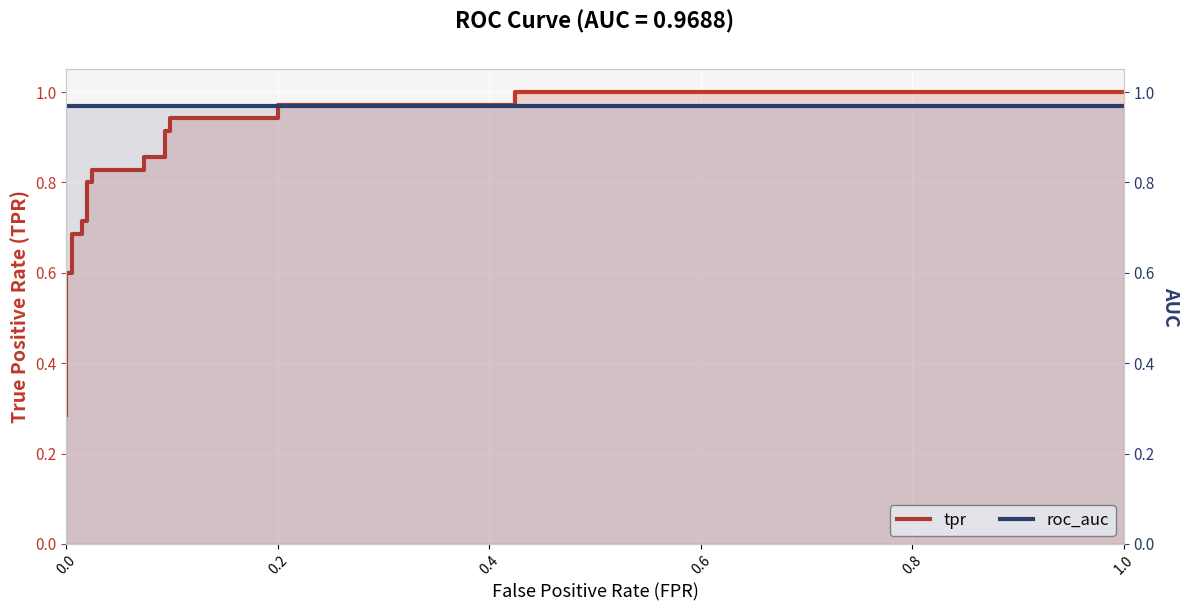

List the series in order of their peak value, highest first.

tpr, roc_auc